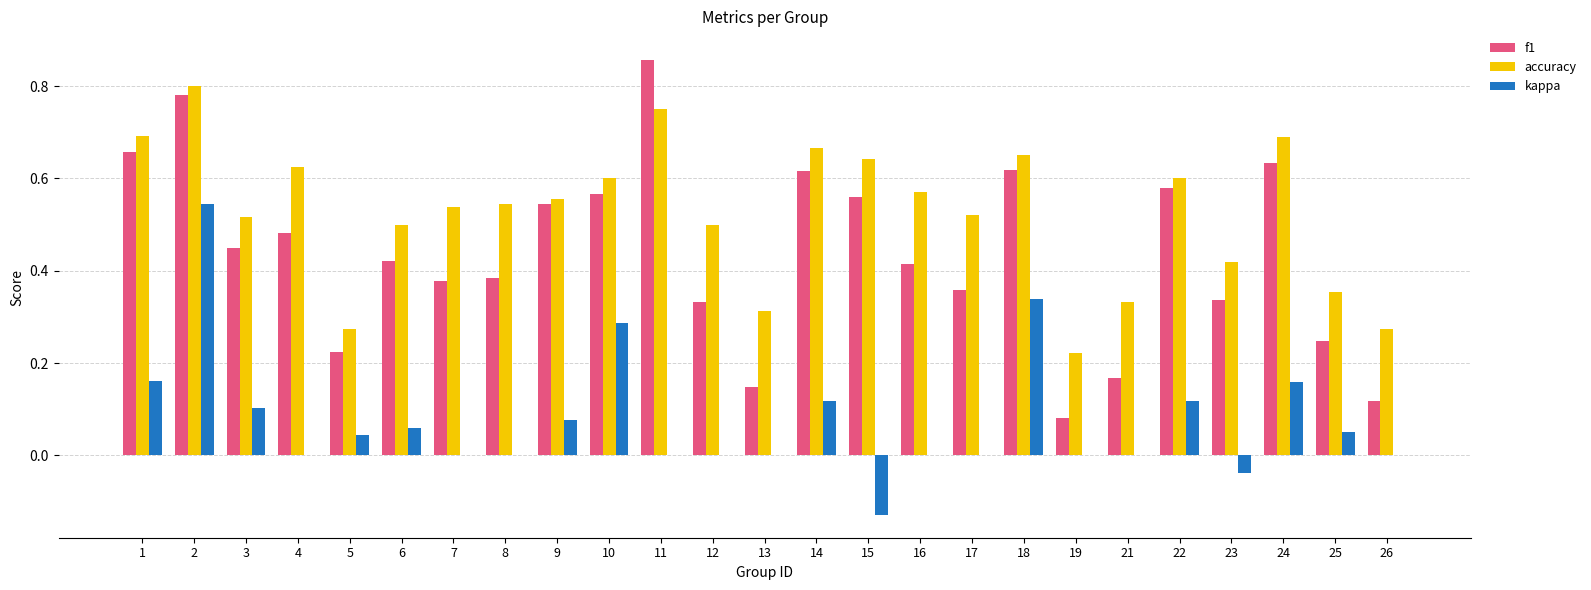

What is the sum of all accuracy values?

13.2